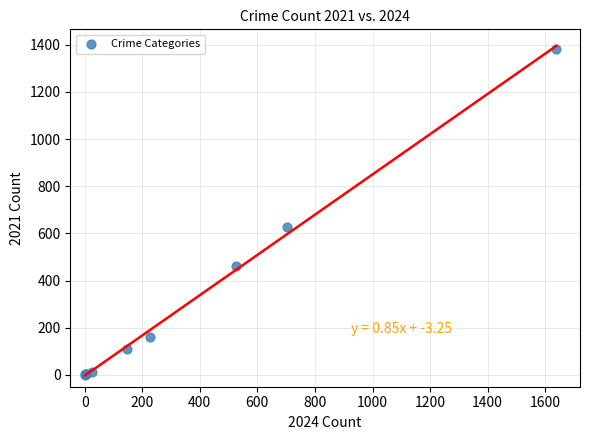

What Y value in the scatter plot is closest to 691?

628